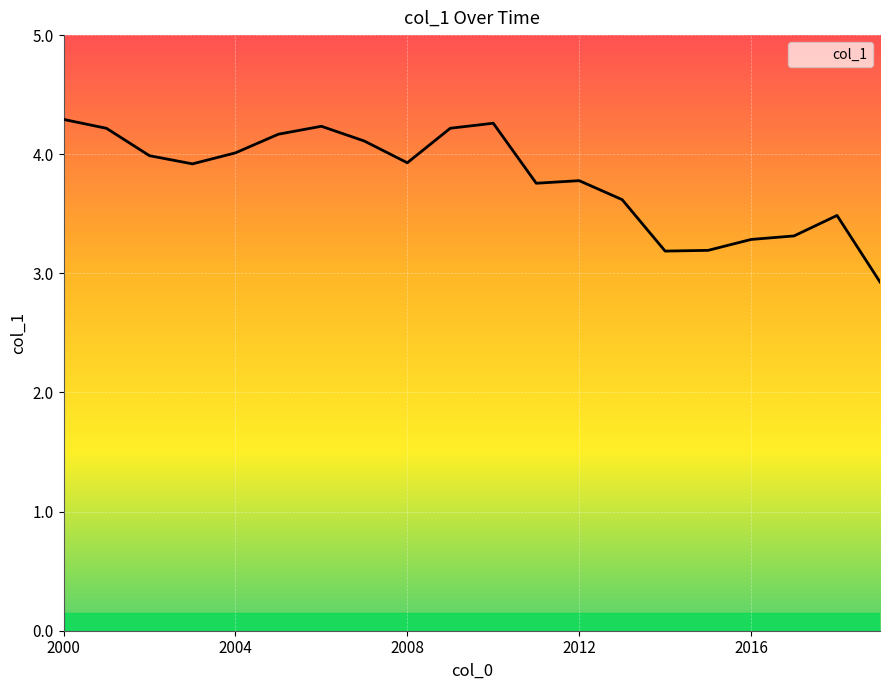

What is the difference between the maximum and minimum values?

1.4